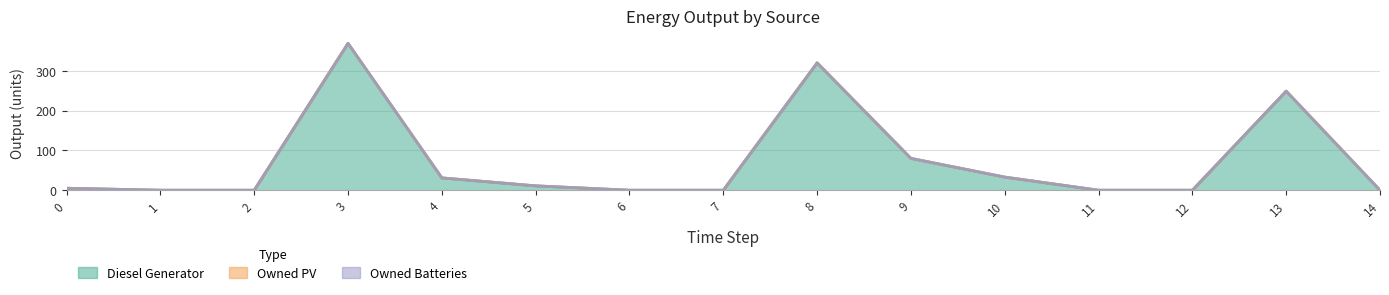

Between 1 and 6, which is larger?

1